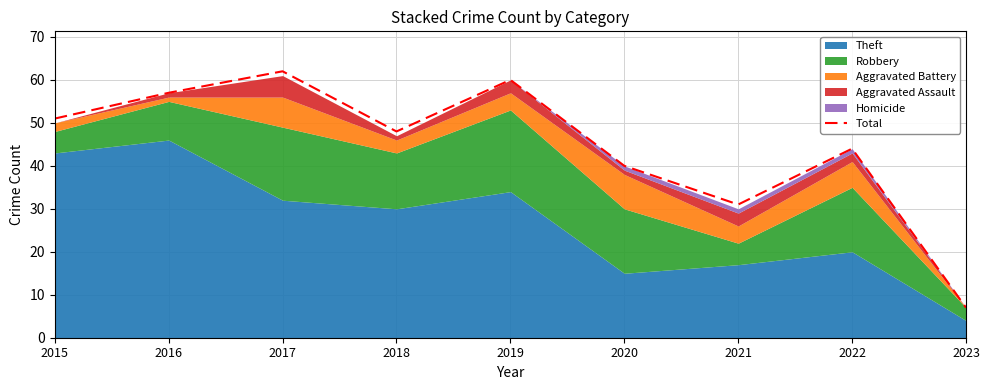

At which label is the value closest to 34?

2021